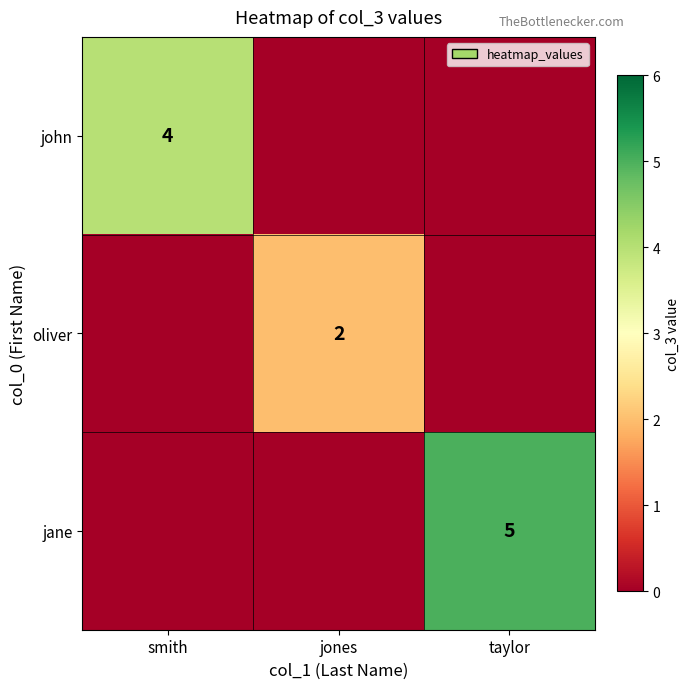

Is the value of john at smith greater than the value of jane at taylor?

No